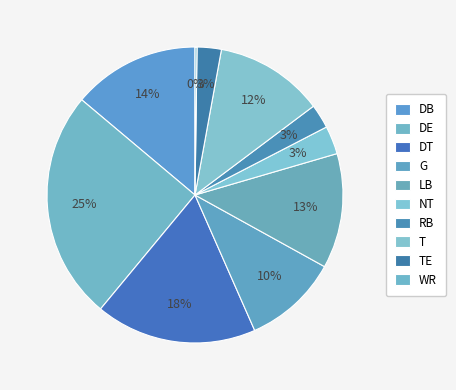

Do DE and DT together represent more than half of the pie?

No